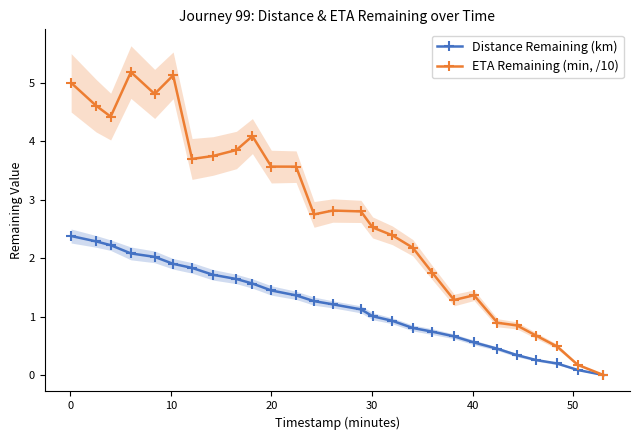

What is the sum of all Distance Remaining (km) values?

32.1